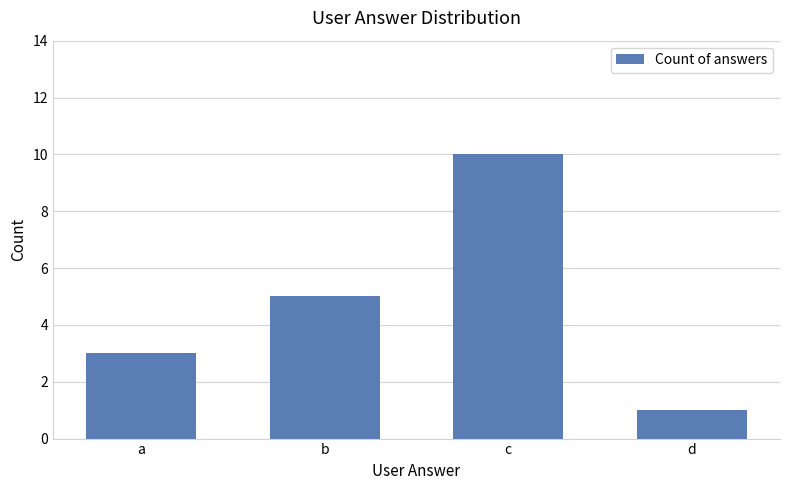

Which category has the highest value across all series?

c